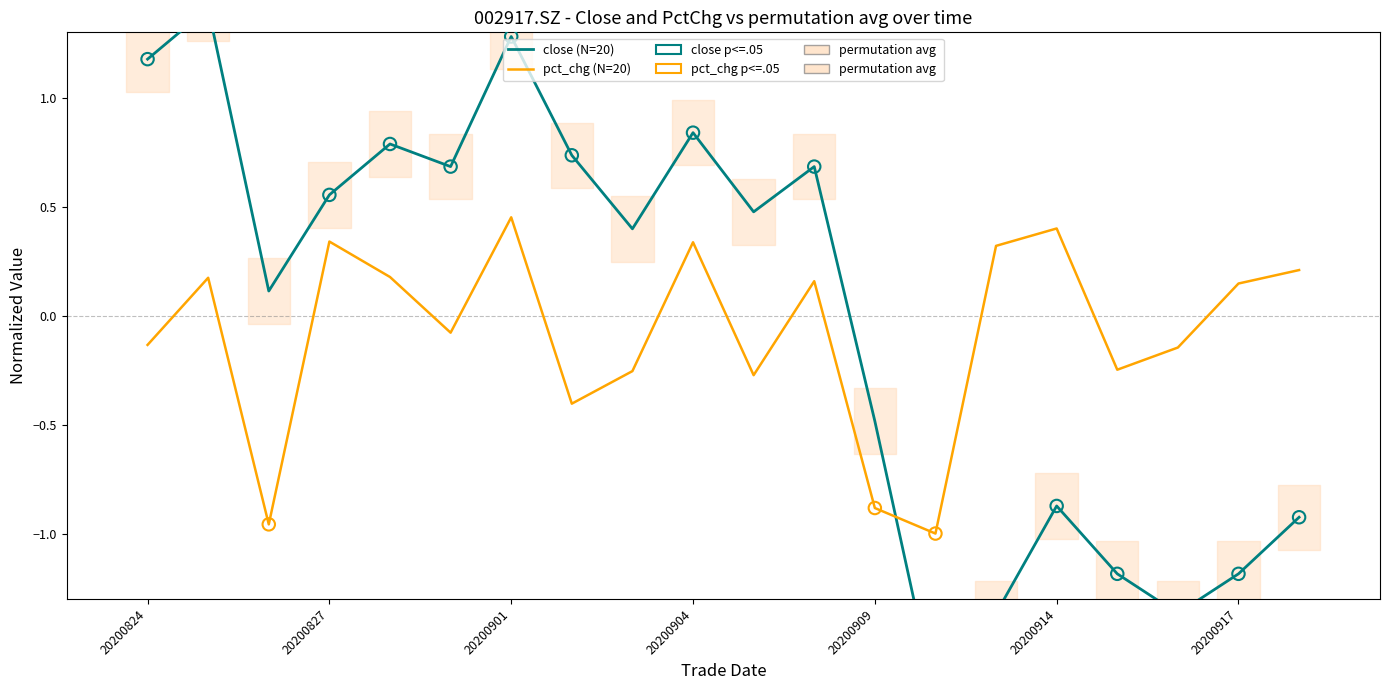

Which series contains the lowest Y value?

close